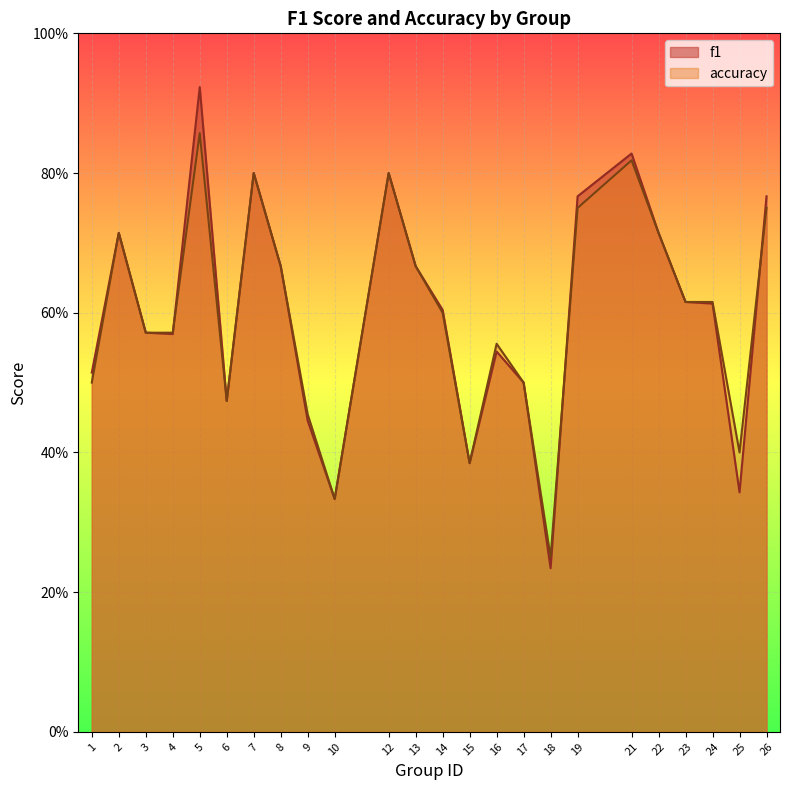

Which series has the widest spread of values?

f1